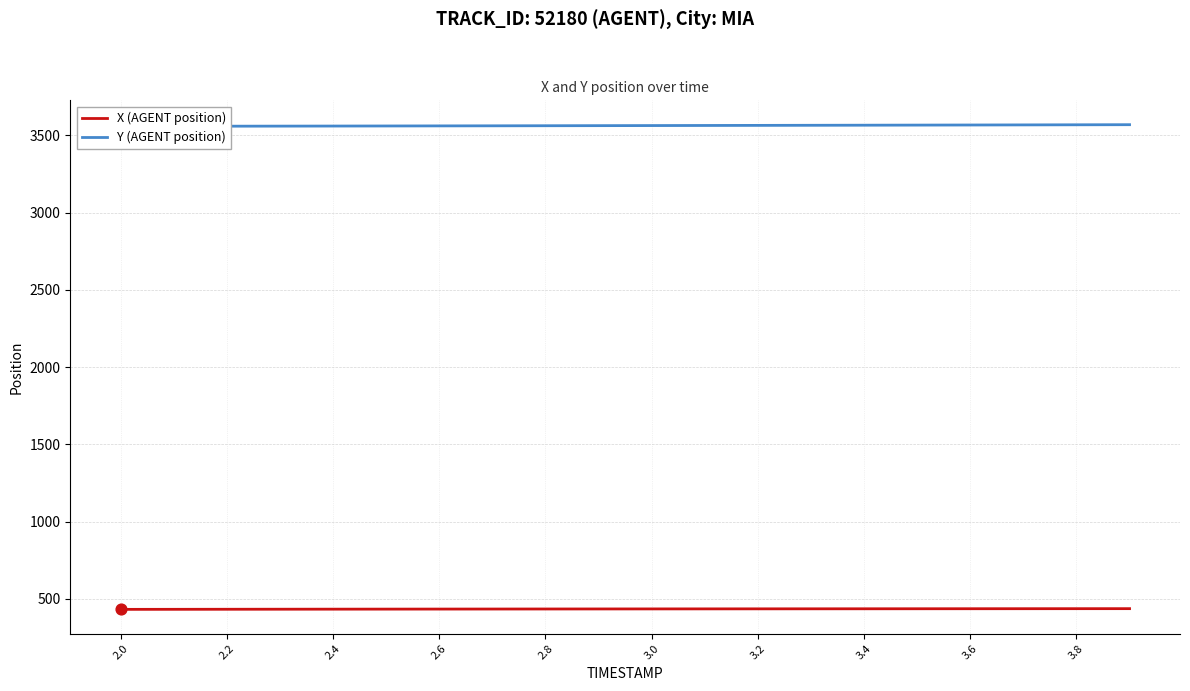

What is the lowest value of the X (AGENT position) series?

432.9